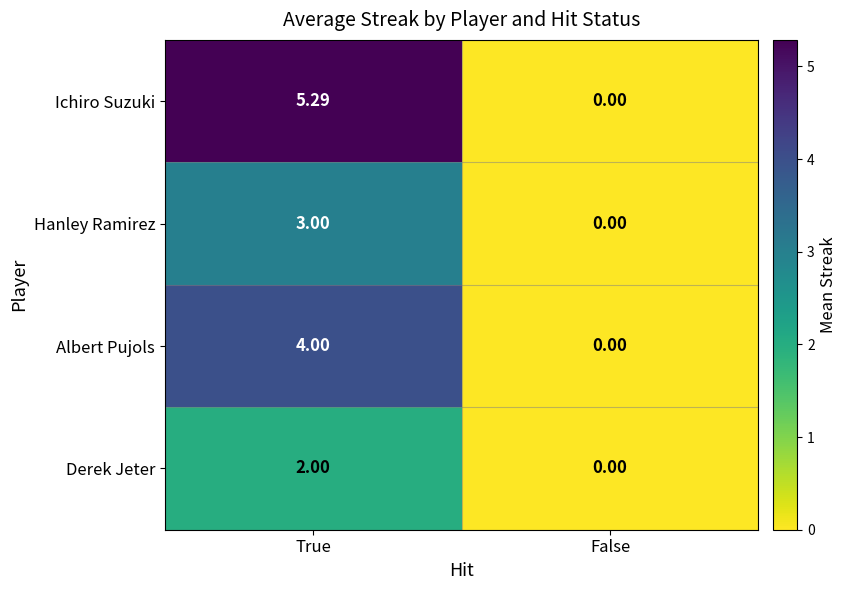

What is the greatest value displayed?

5.3